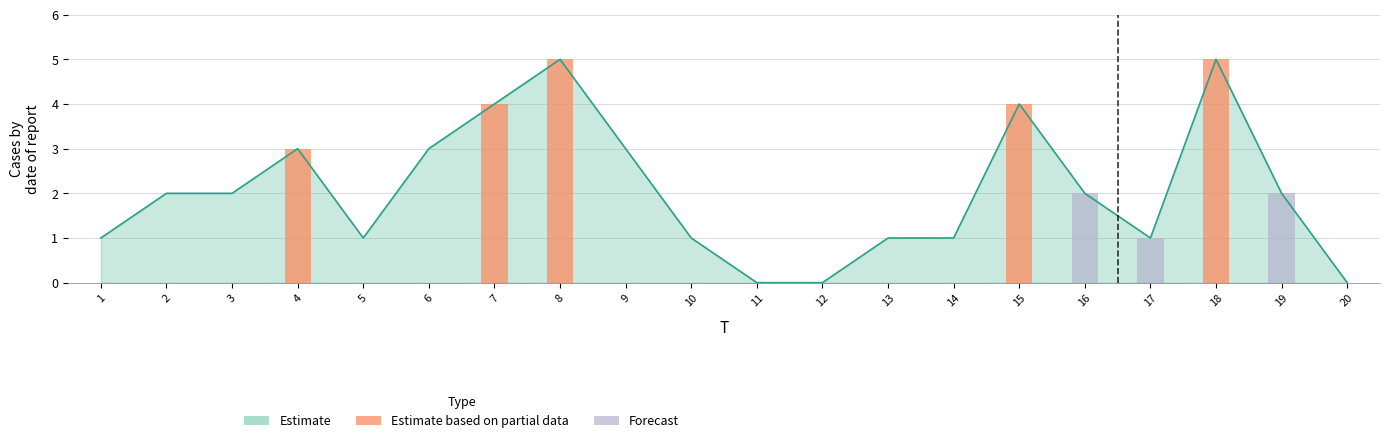

What is the value of the 6th bar from the left?

3